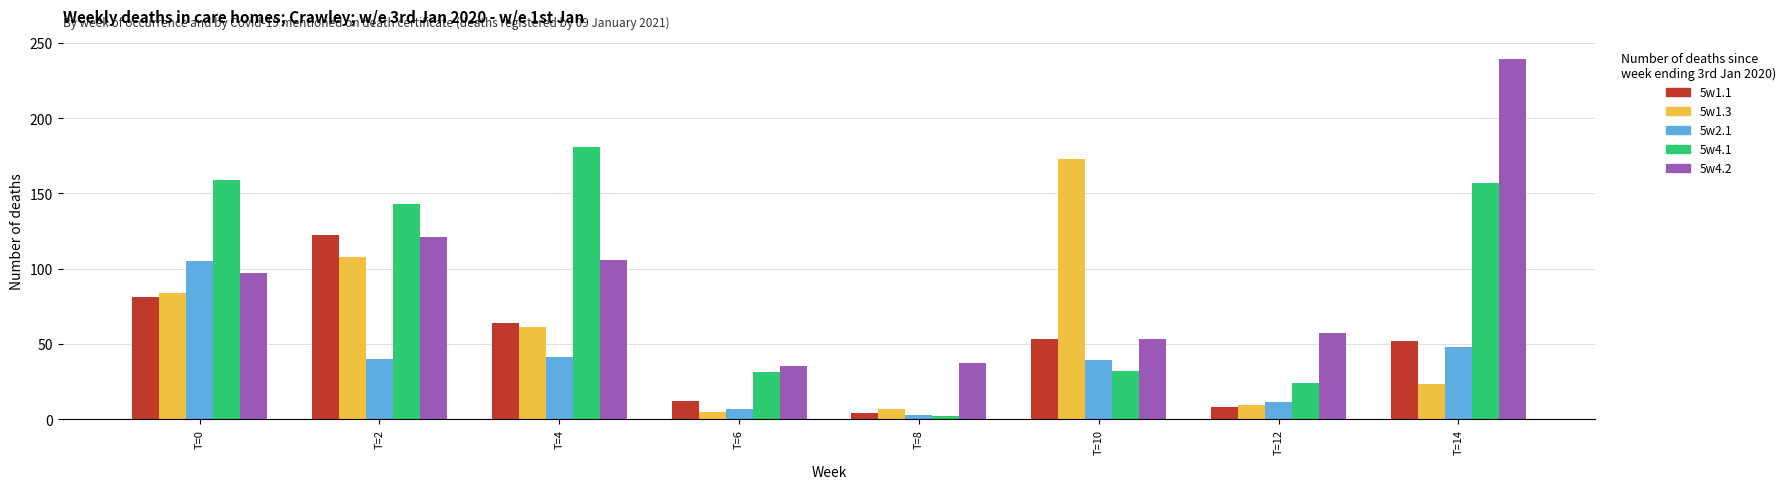

What is the difference between the 5w4.2 values at T=4 and T=8?

69